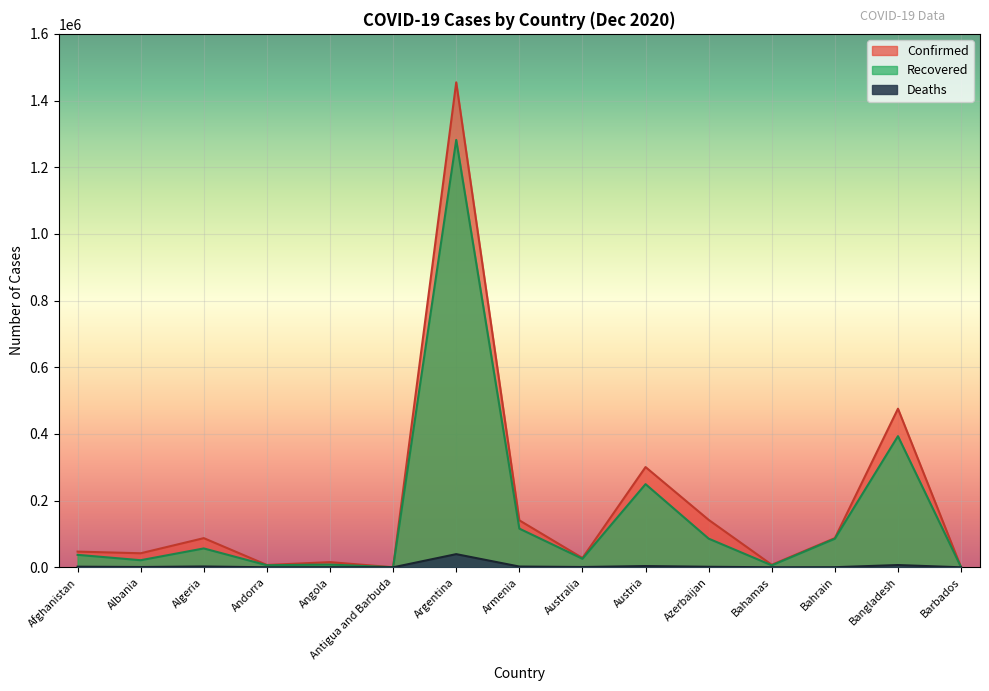

In Recovered, how many points are lower than both neighbors (excluding endpoints)?

5